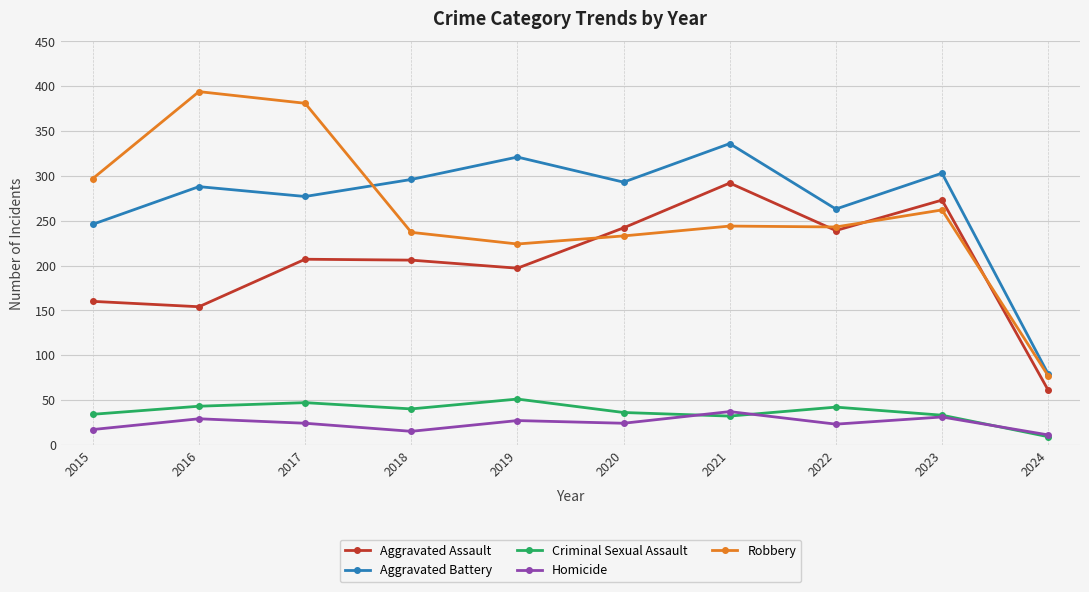

How many interior local peaks does the Aggravated Battery series have?

4